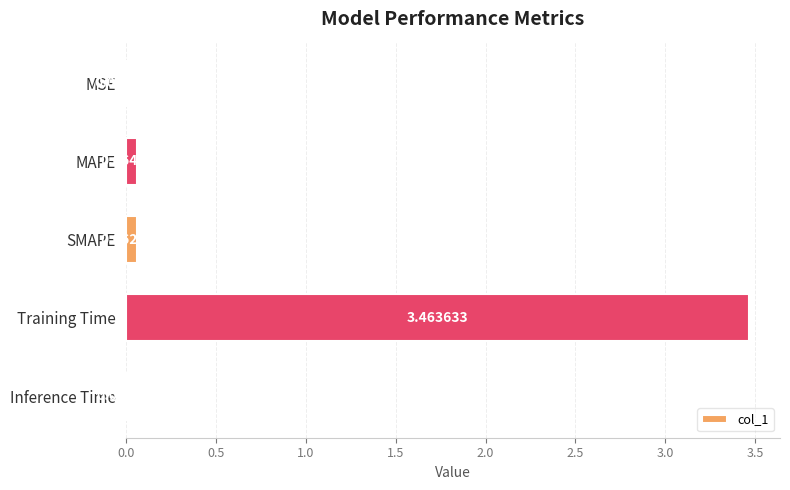

Where is the data nearest to the value 1?

MAPE